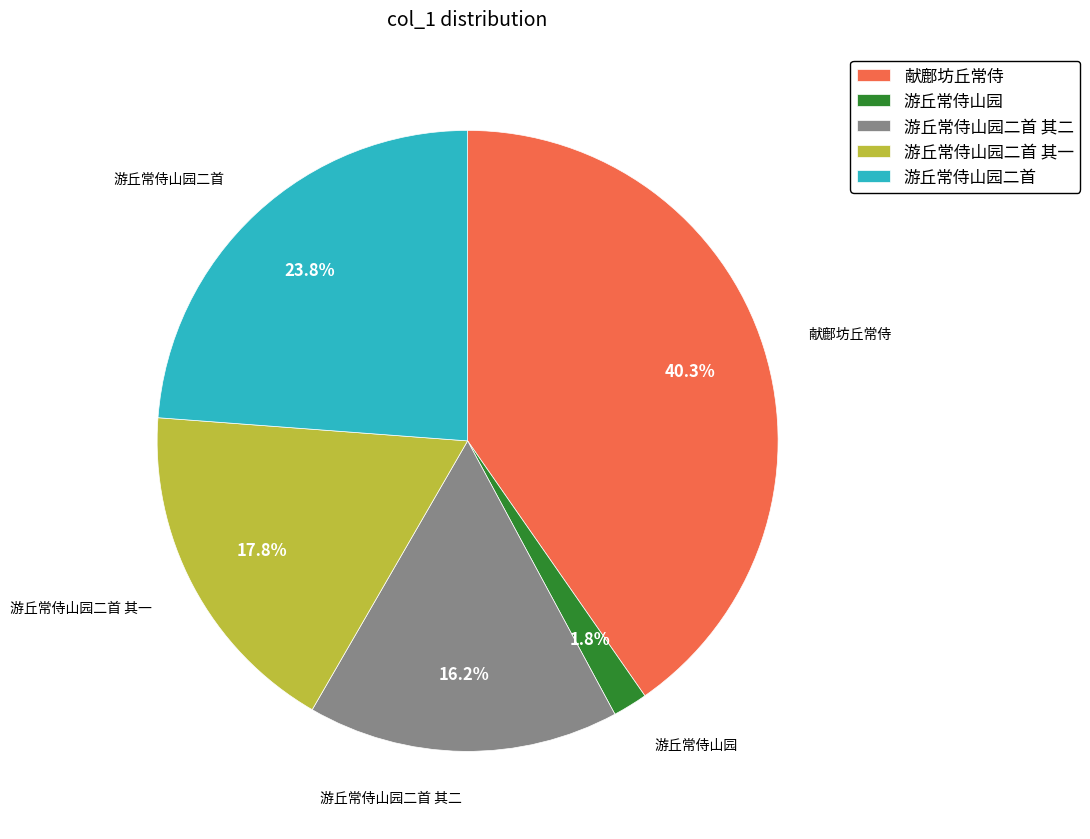

To the nearest percent, what is the difference between the largest and smallest slice percentages?

39%